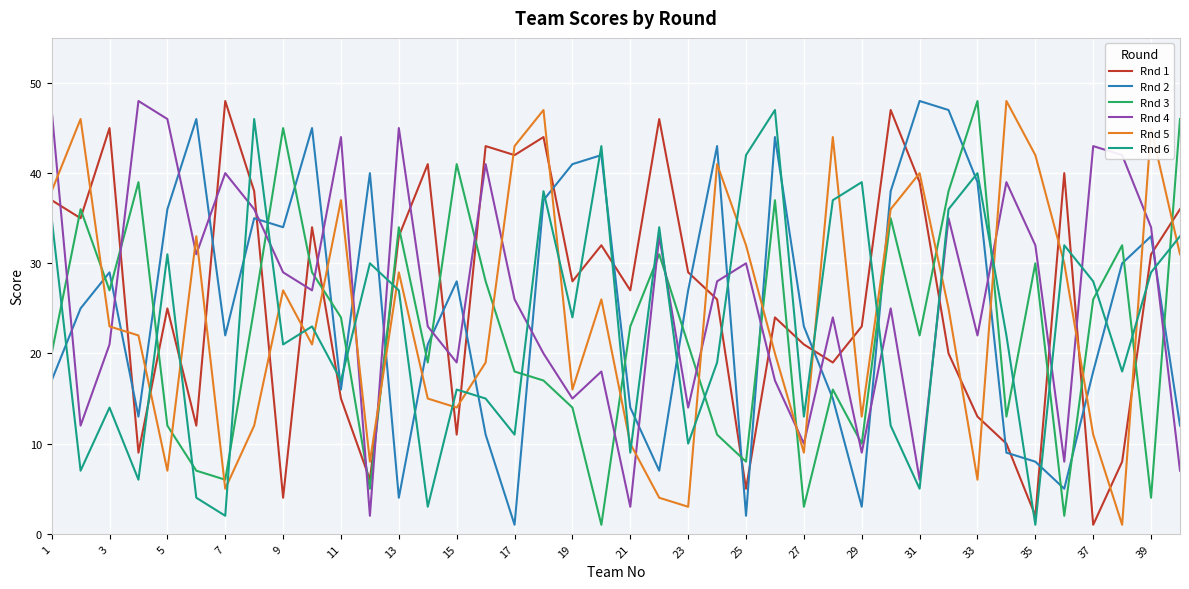

Which series ends up on top after the final intersection of Rnd 4 and Rnd 2?

Rnd 2